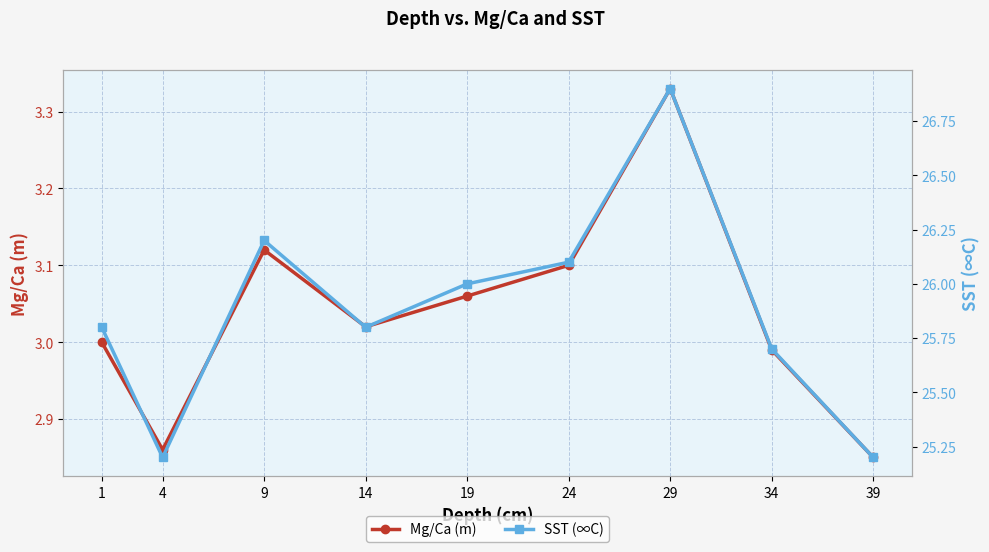

Rank the series at 29 from highest to lowest value.

SST (∞C), Mg/Ca (m)